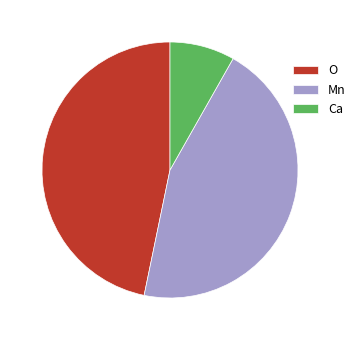

Between Mn and O, which is larger?

O